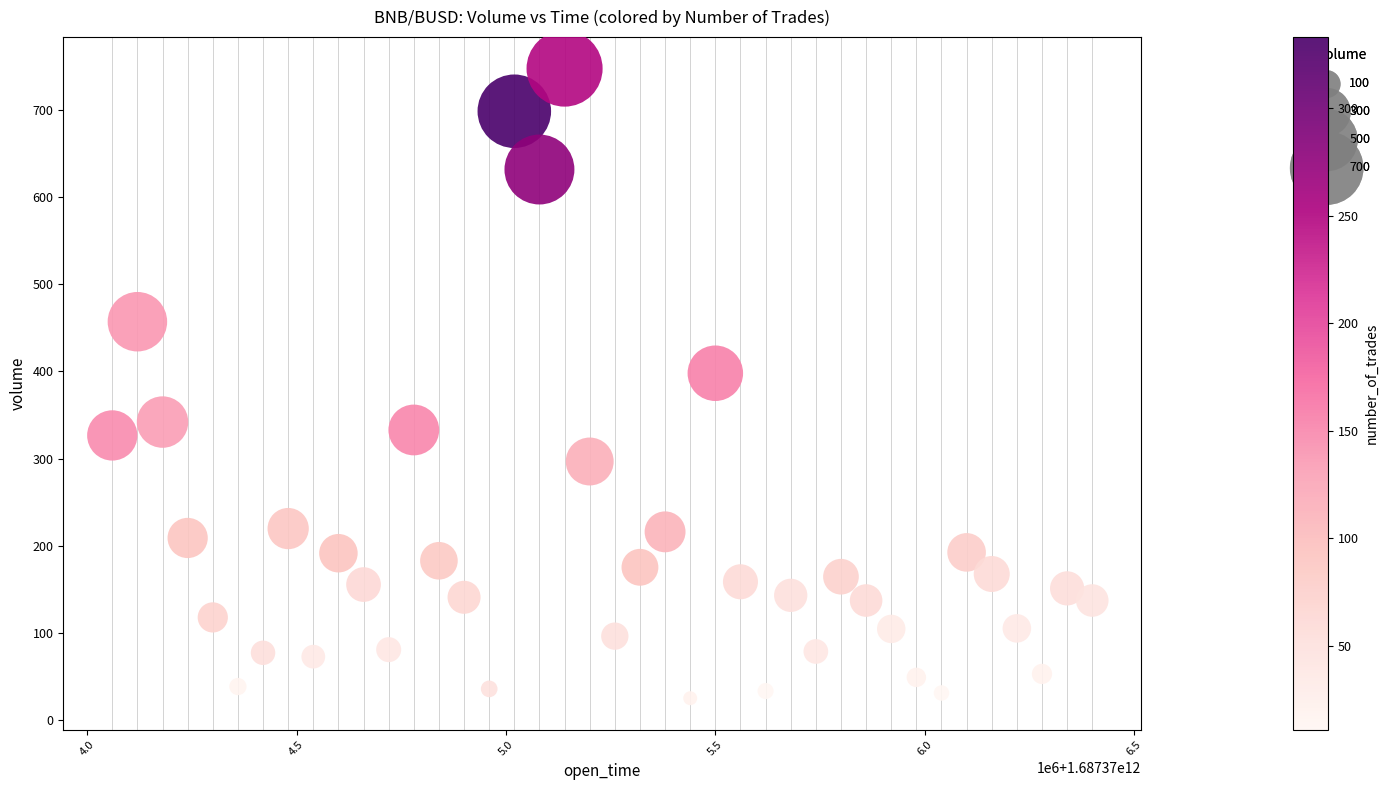

What Y value in the scatter plot is closest to 386?

397.8